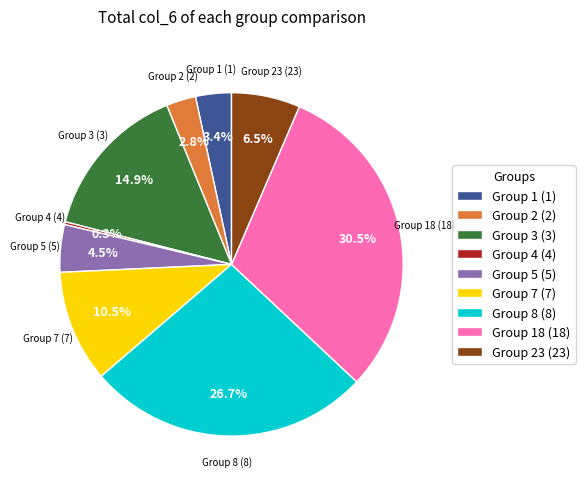

Which has a higher value, Group 3 (3) or Group 2 (2)?

Group 3 (3)